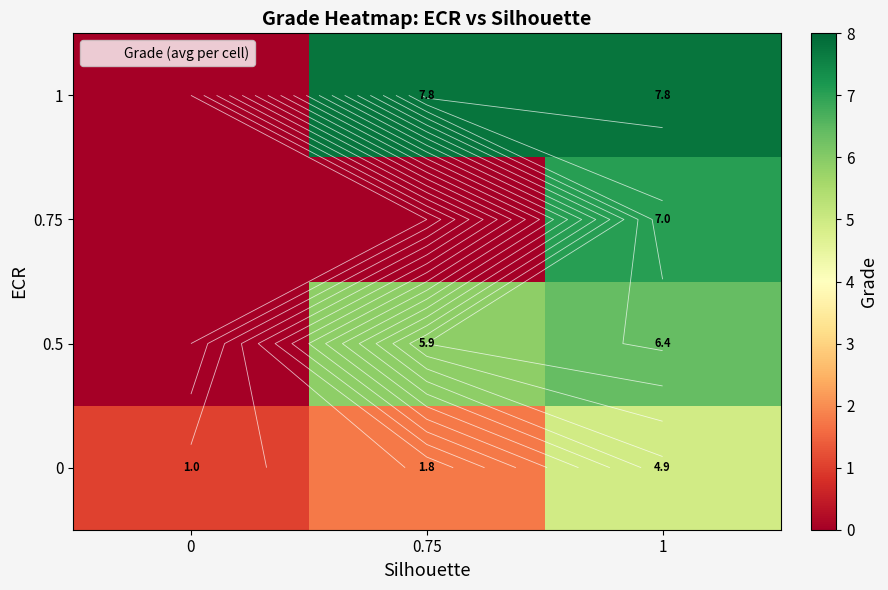

Rank the series by their maximum value, from lowest to highest.

row_0, row_1, row_2, row_3